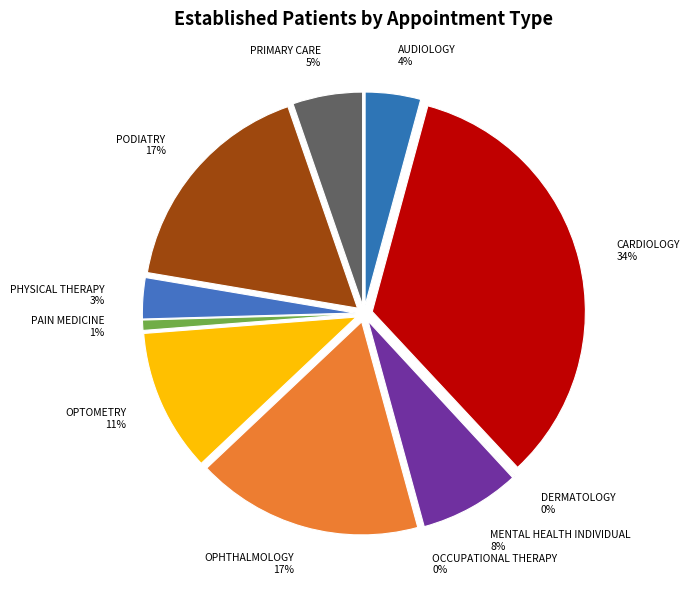

What percentage do CARDIOLOGY and PAIN MEDICINE together represent?

34.6%